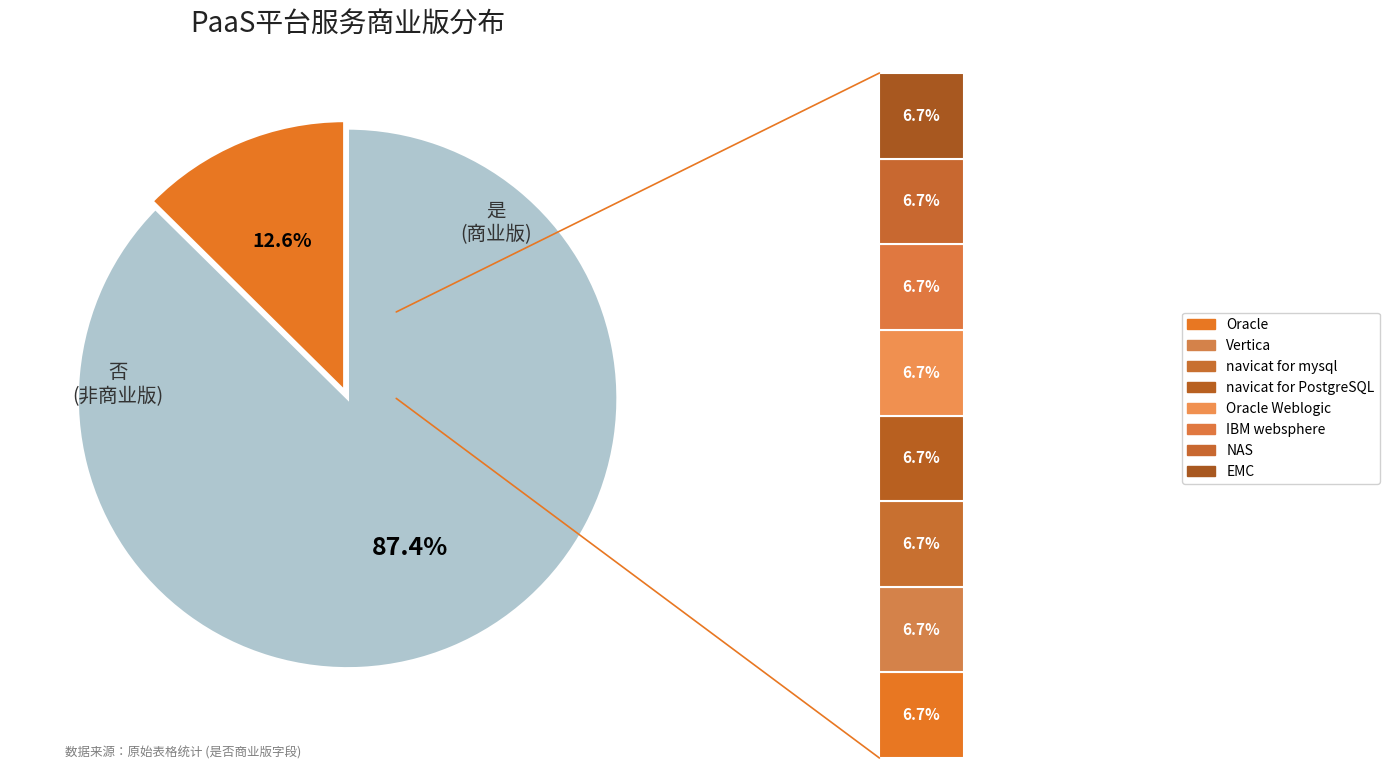

What percentage is the 是 slice, to the nearest percent?

13%